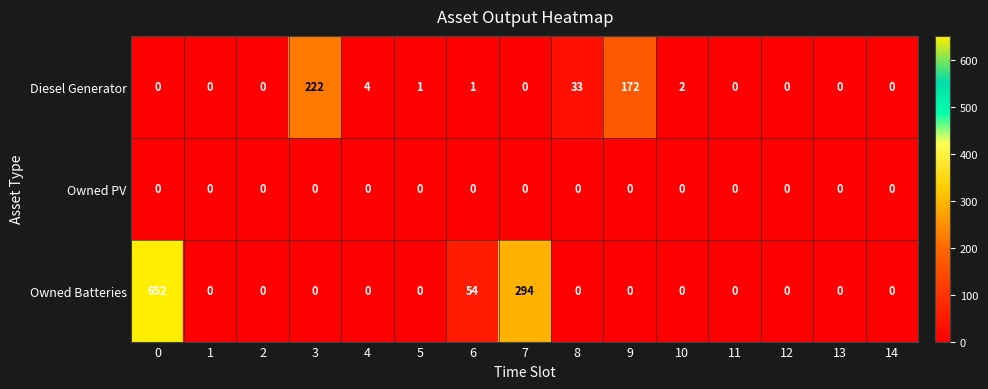

Between 7 and 9, which series saw the biggest shift?

Owned Batteries